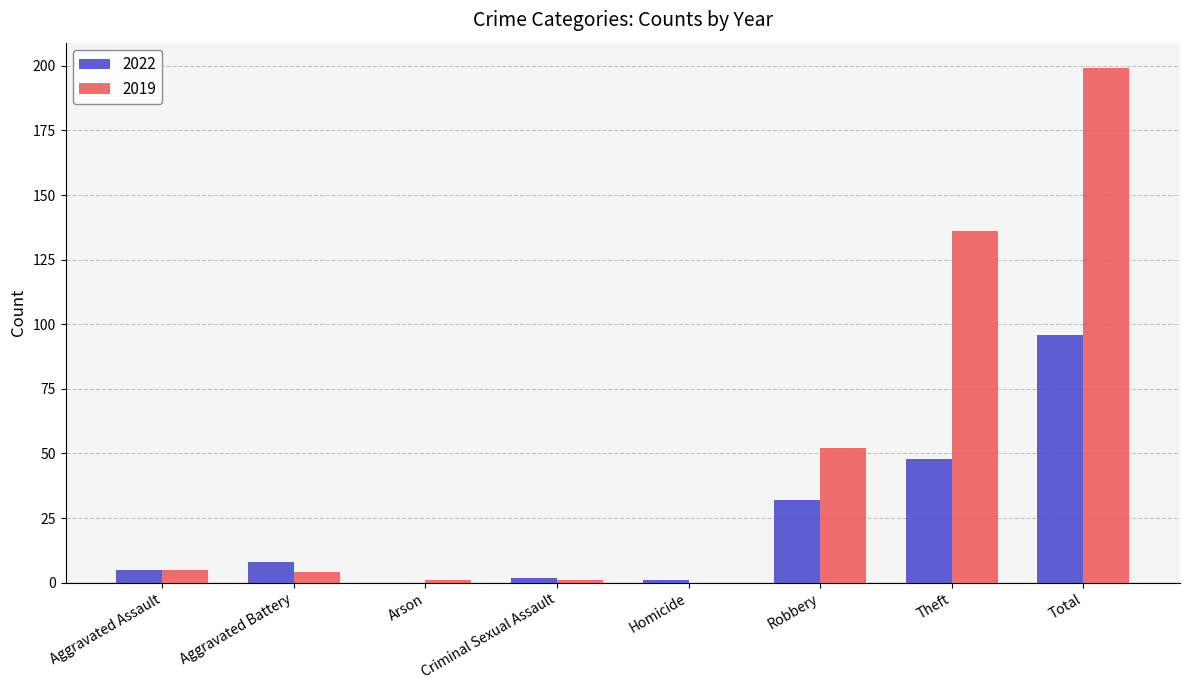

Reading left to right, transcribe all the data shown in this chart.

2022: Aggravated Assault=5	Aggravated Battery=8	Arson=0	Criminal Sexual Assault=2	Homicide=1	Robbery=32	Theft=48	Total=96
2019: Aggravated Assault=5	Aggravated Battery=4	Arson=1	Criminal Sexual Assault=1	Homicide=0	Robbery=52	Theft=136	Total=199